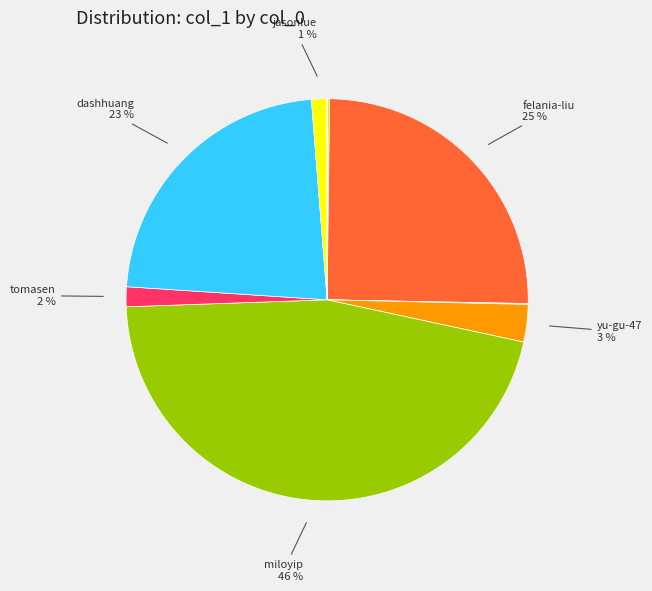

Is there a majority slice in this chart?

No